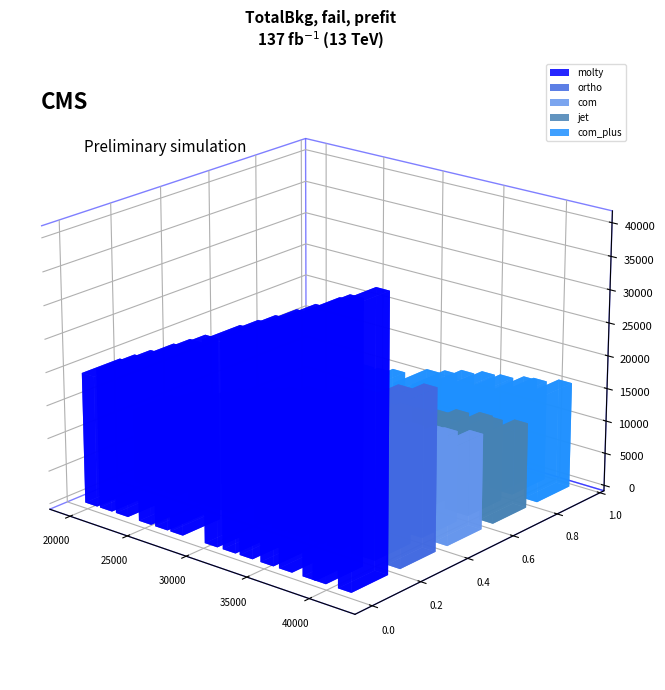

Is it true that com equals 10800 at 30100?

True